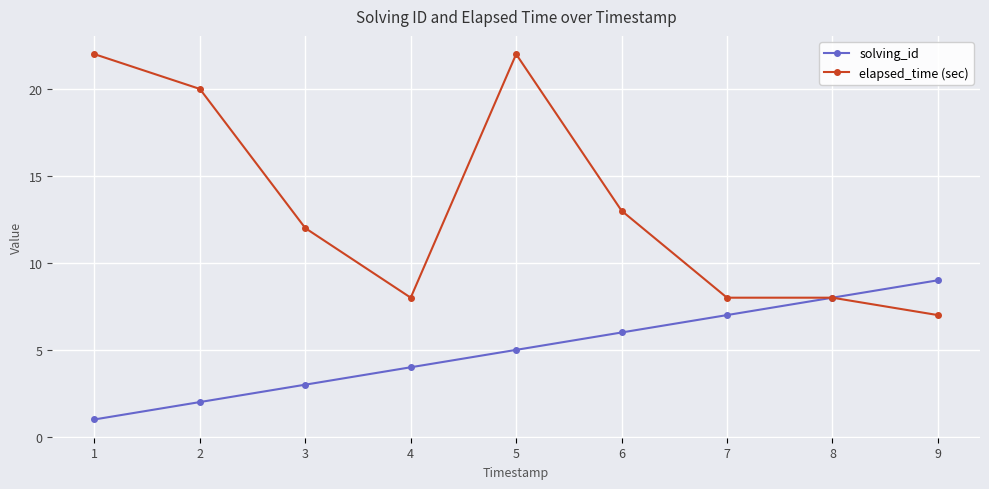

What is the difference between the solving_id values at 9 and 1?

8